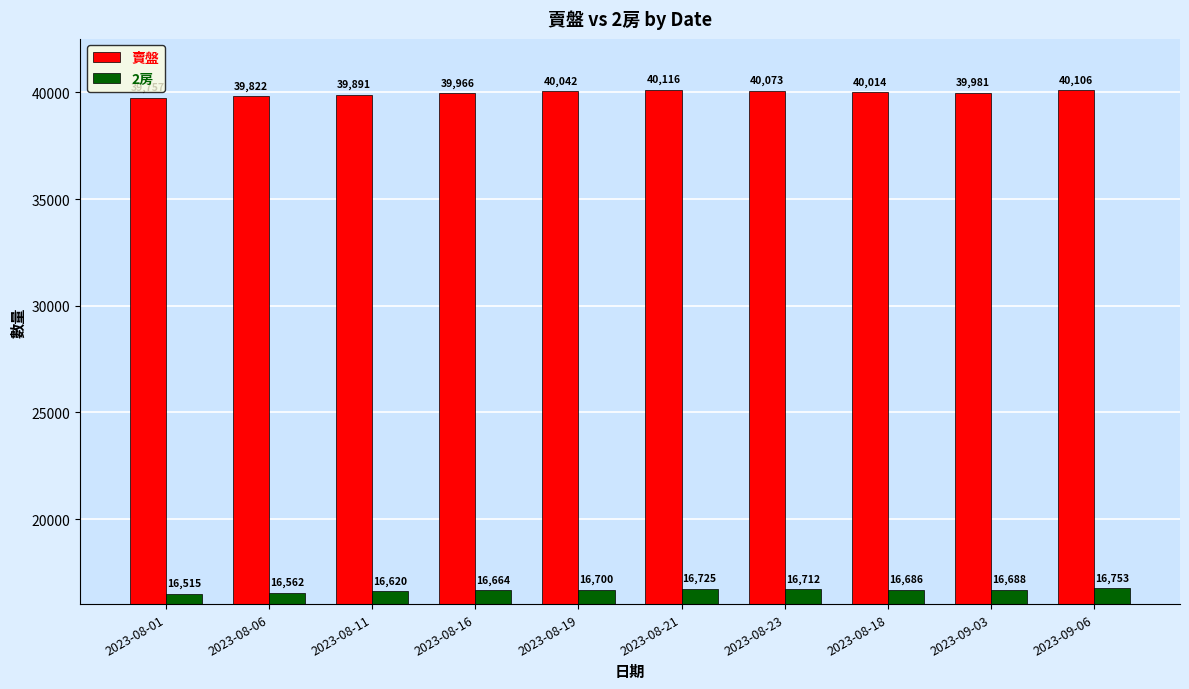

Between 2023-08-01 and 2023-08-18, which series saw the biggest shift?

賣盤